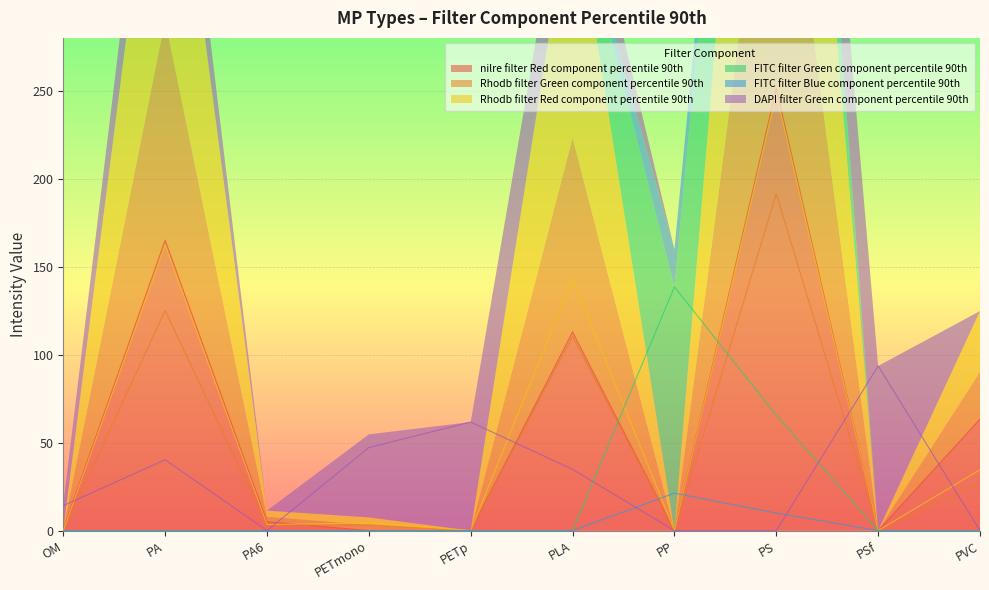

What are all the series names shown in the legend?

nilre_filter_Red_component_percentile_90th, Rhodb_filter_Green_component_percentile_90th, Rhodb_filter_Red_component_percentile_90th, FITC_filter_Green_component_percentile_90th, FITC_filter_Blue_component_percentile_90th, DAPI_filter_Green_component_percentile_90th